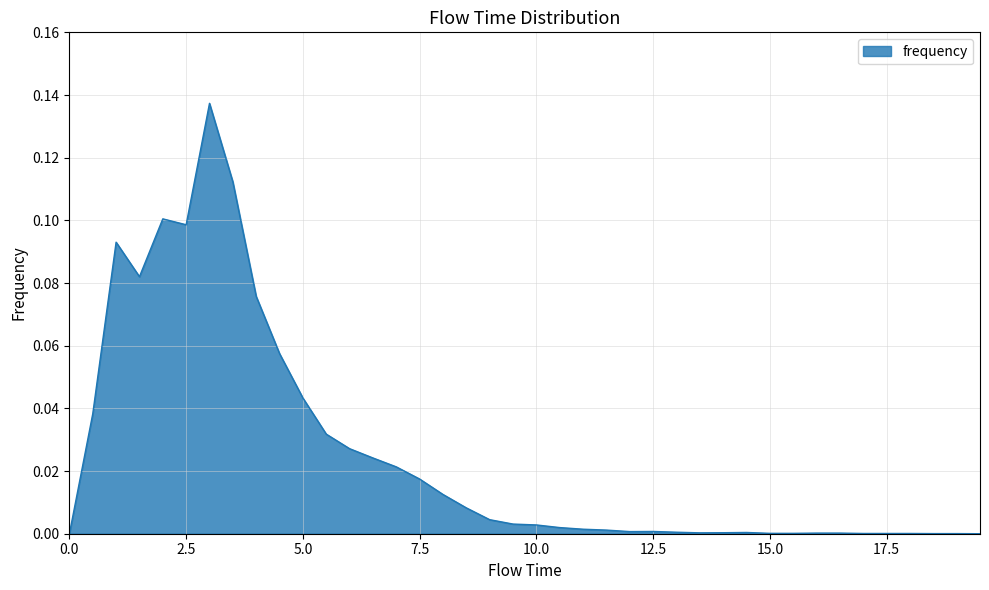

Reading right to left, list all the values displayed in this chart.

19.5=0.0	19.0=0.0	18.5=0.0	18.0=0.0	17.5=0.0	17.0=0.0	16.5=0.0	16.0=0.0	15.5=0.0	15.0=0.0	14.5=0.0	14.0=0.0	13.5=0.0	13.0=0.0	12.5=0.0	12.0=0.0	11.5=0.0	11.0=0.0	10.5=0.0	10.0=0.0	9.5=0.0	9.0=0.0	8.5=0.0	8.0=0.0	7.5=0.0	7.0=0.0	6.5=0.0	6.0=0.0	5.5=0.0	5.0=0.0	4.5=0.1	4.0=0.1	3.5=0.1	3.0=0.1	2.5=0.1	2.0=0.1	1.5=0.1	1.0=0.1	0.5=0.0	0.0=0.0